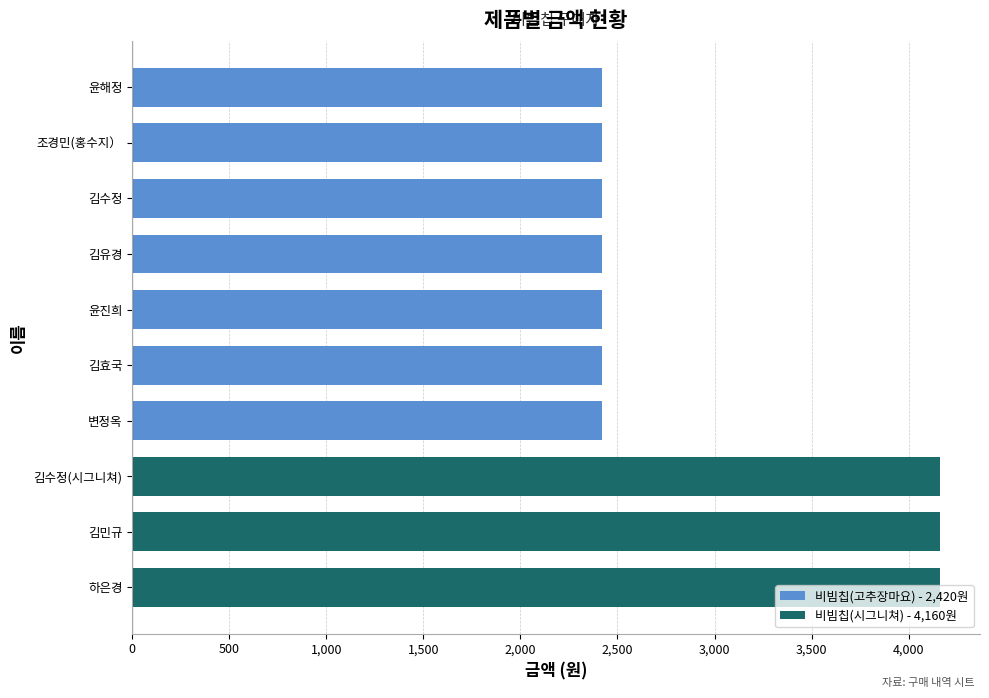

What is the sum of the values at 윤해정 and 변정옥?

4840